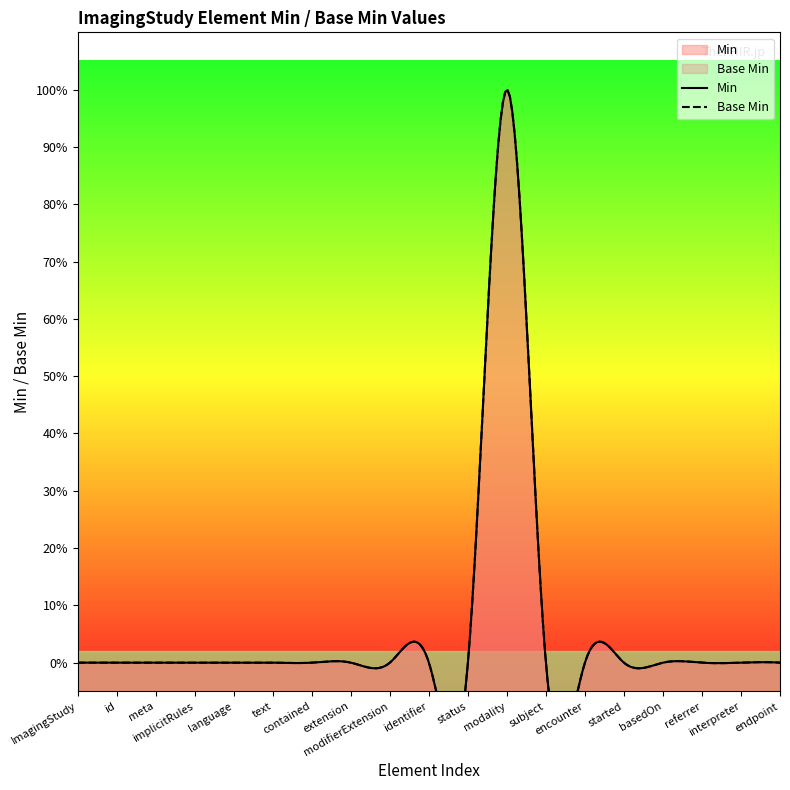

At which category is the sum across all series the highest?

ImagingStudy.modality